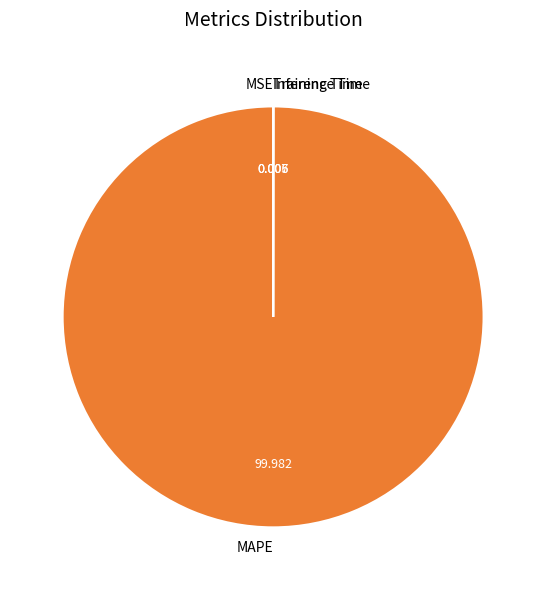

What is the majority slice?

MAPE